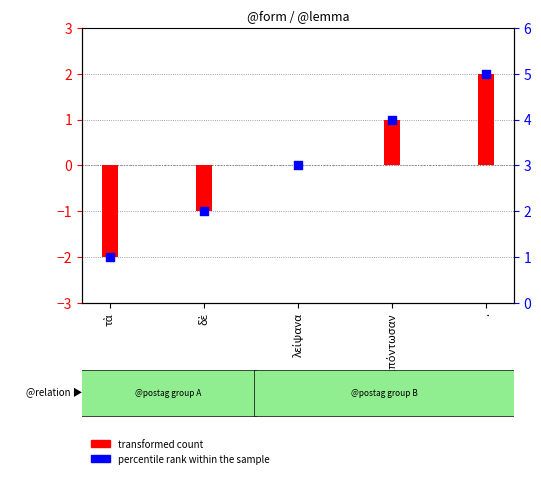

What is the total value across all series at κατεπόντωσαν?

5